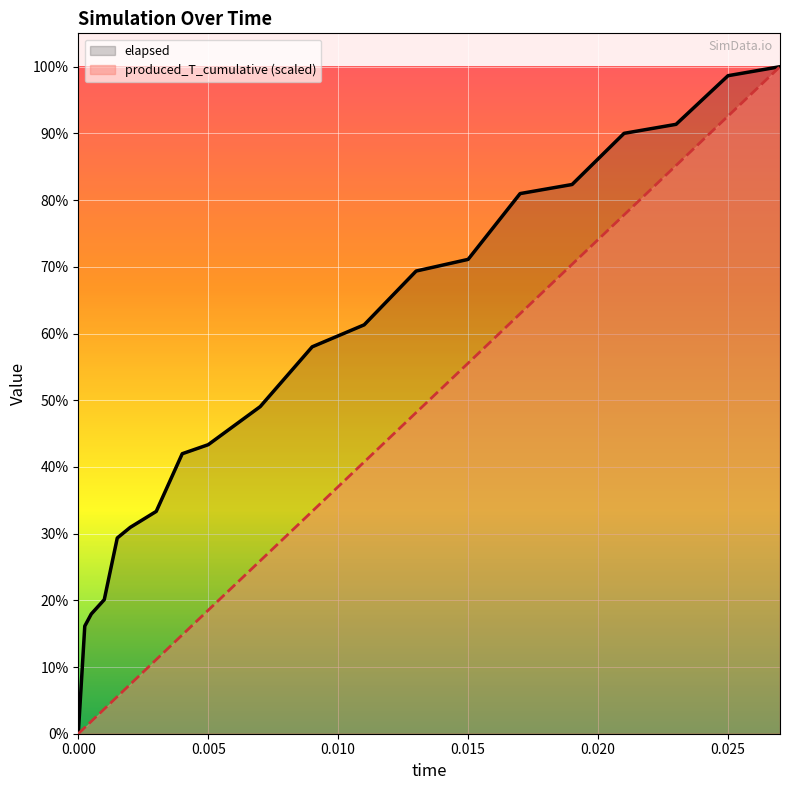

Reading left to right, list all the values displayed in this chart.

elapsed: 0.0	45.1	50.2	56.2	82.1	86.5	93.2	117.4	121.2	137.1	162.2	171.4	194.0	198.9	226.4	230.2	251.7	255.5	275.9	279.6
produced_T_cumulative (scaled): 0.0	2.6	5.2	10.4	15.5	20.7	31.1	41.4	51.8	72.5	93.2	113.9	134.6	155.4	176.1	196.8	217.5	238.2	258.9	279.6